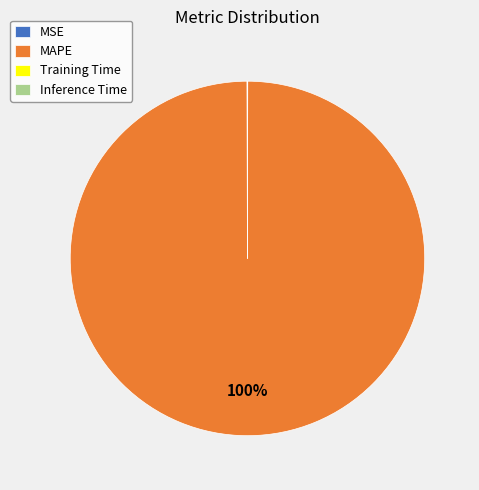

To the nearest percent, what percentage of the pie is MAPE?

100%